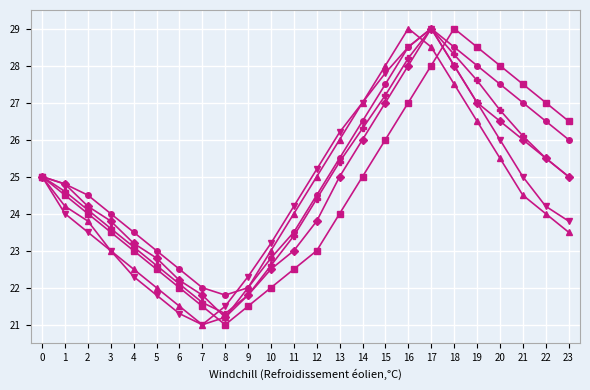

What is the difference between the highest and lowest values at 15?

2.0